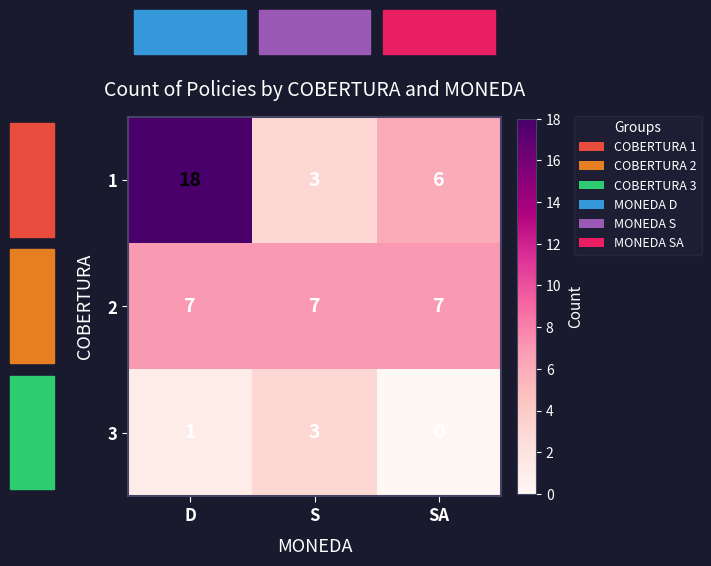

List the series in order of their overall mean, highest first.

1, 2, 3